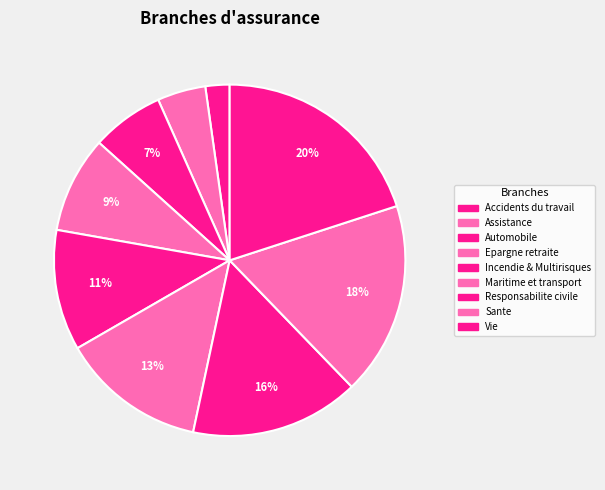

Which has a higher value, Automobile or Sante?

Sante